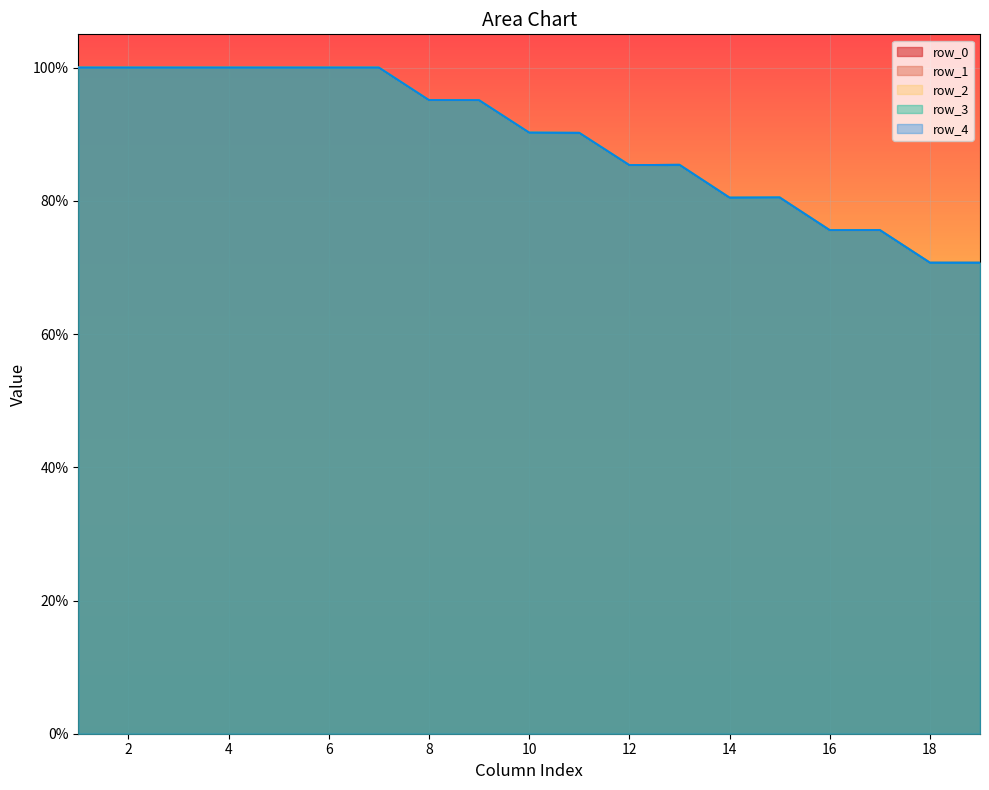

At which label is row_4 closest to 0?

19